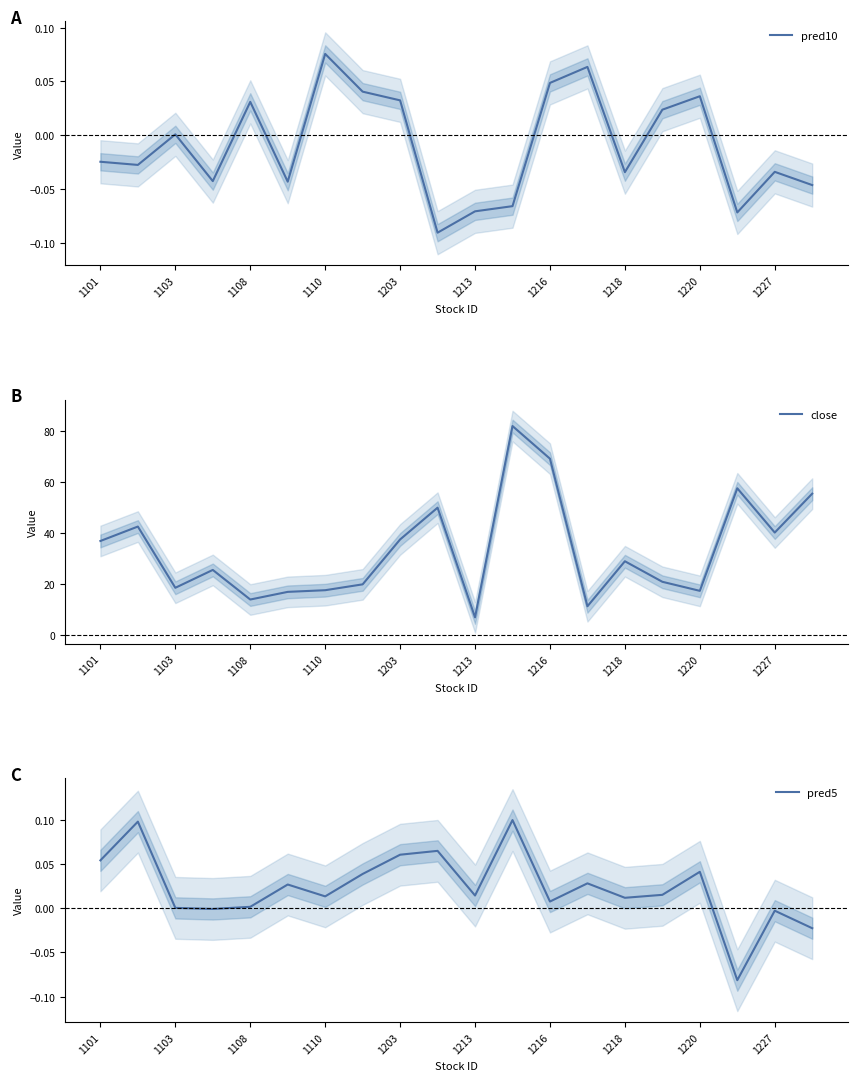

What is the highest value of the pred5 series?

0.1